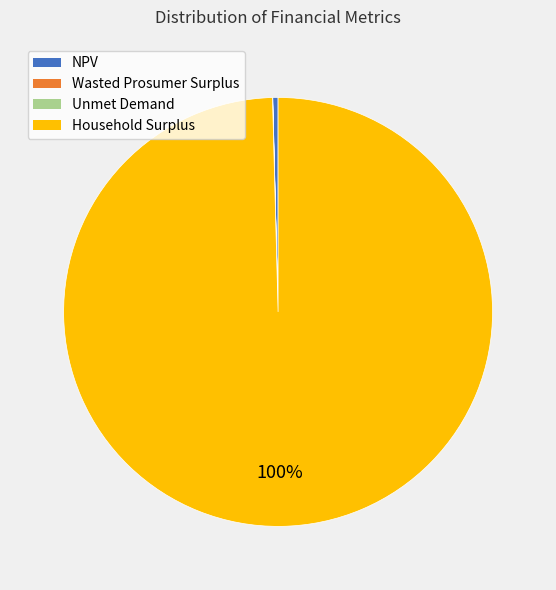

Is Household Surplus the majority of the pie?

Yes